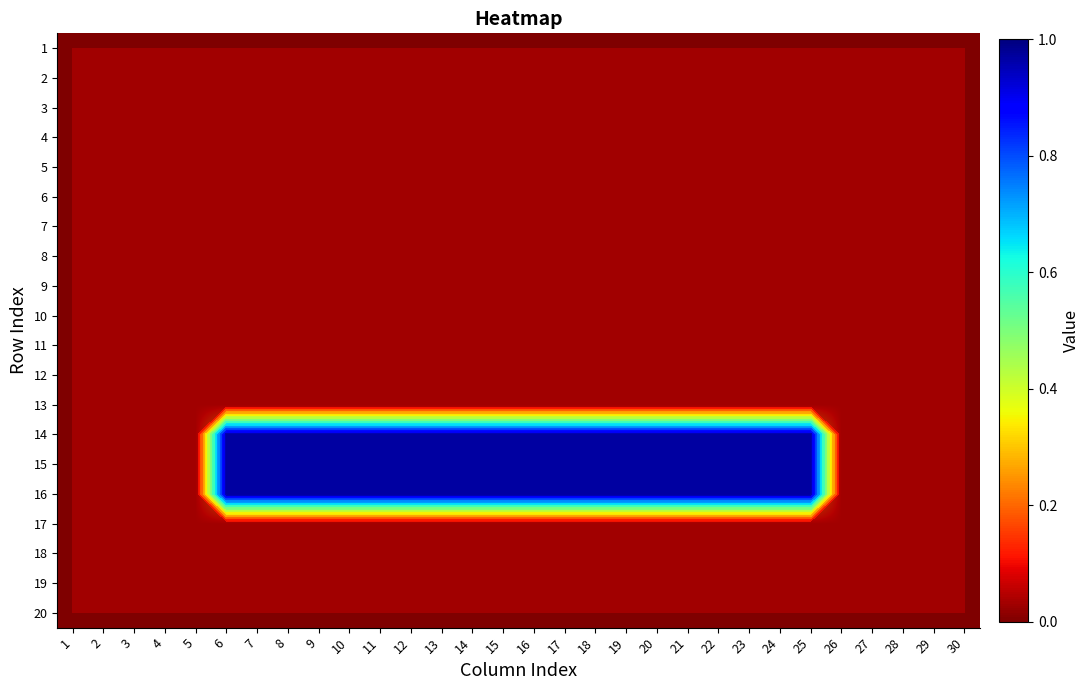

The 4 series shows 0 at 26. True or false?

True